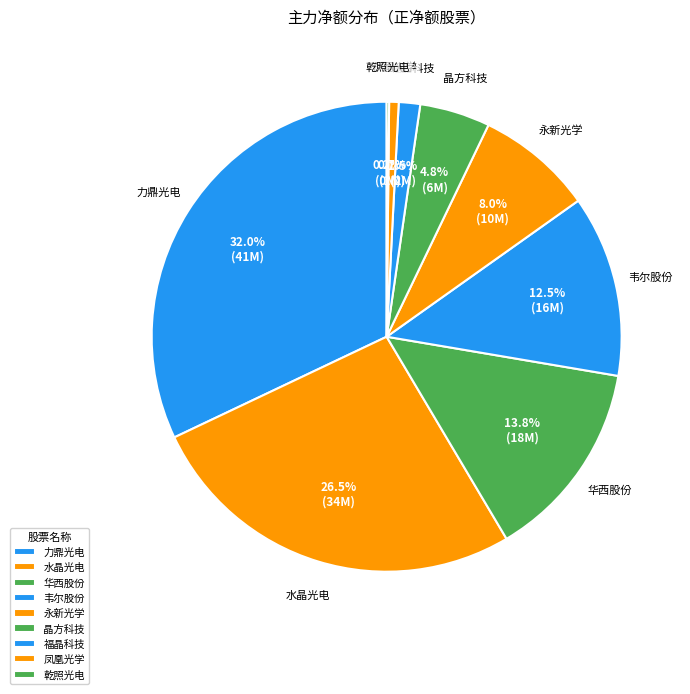

To the nearest percent, what portion does 福晶科技 represent?

1%